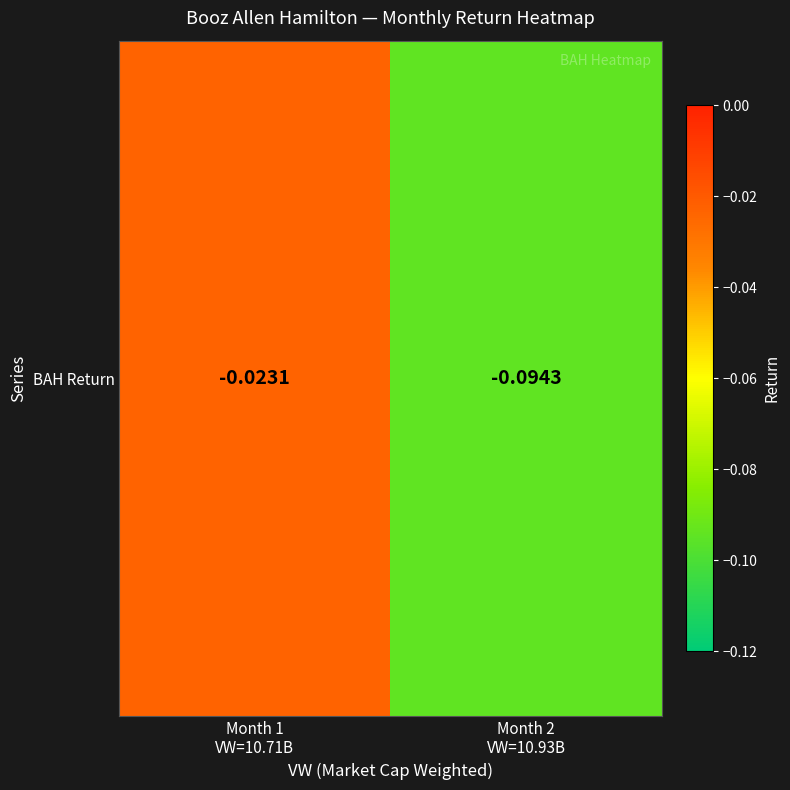

The chart shows a value of -0.0 at Month 1
VW=10.71B. True or false?

False